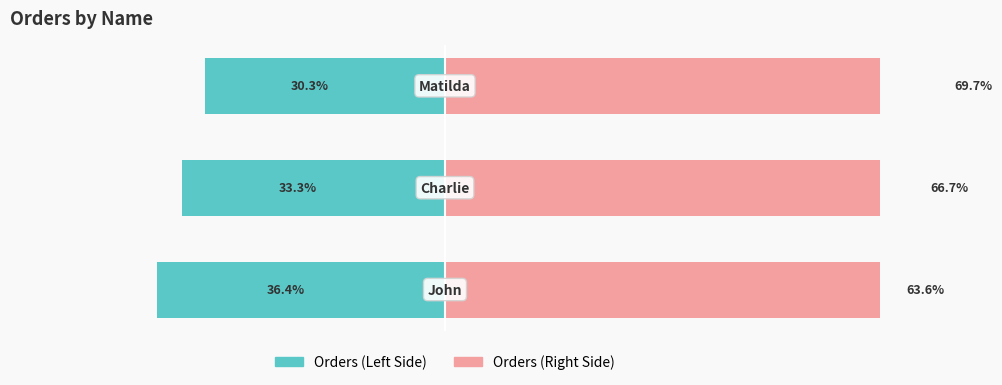

What is the total value across all series at 0?

27.2